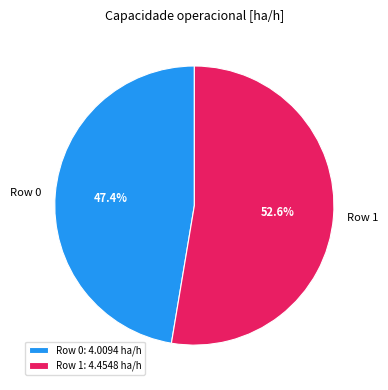

Does any single category account for the majority?

Yes